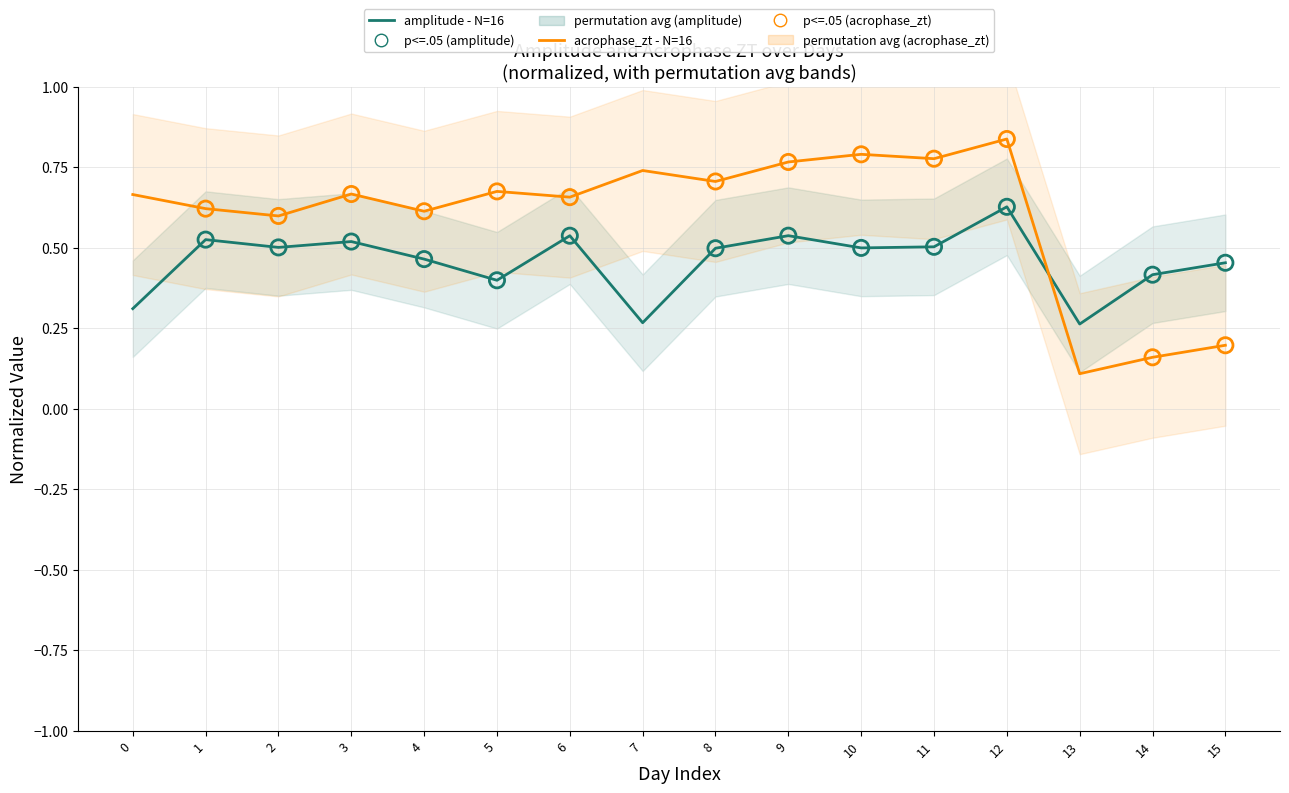

At how many categories does at least one series exceed 0?

16